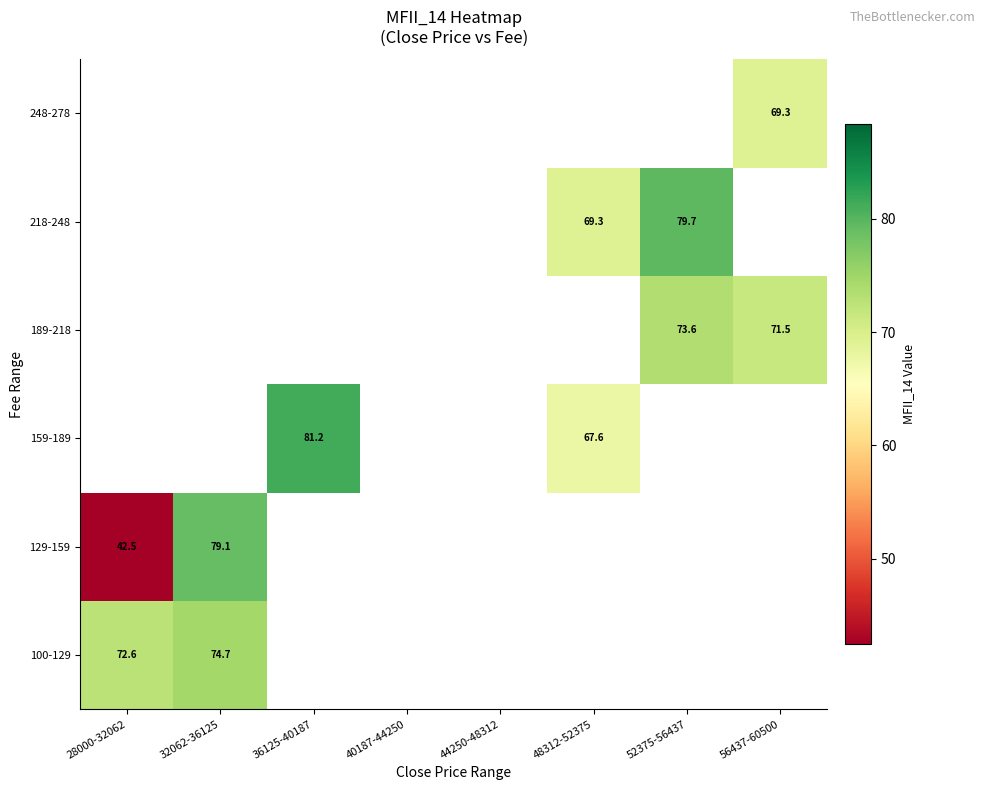

How many values in 159-189 are above zero?

2